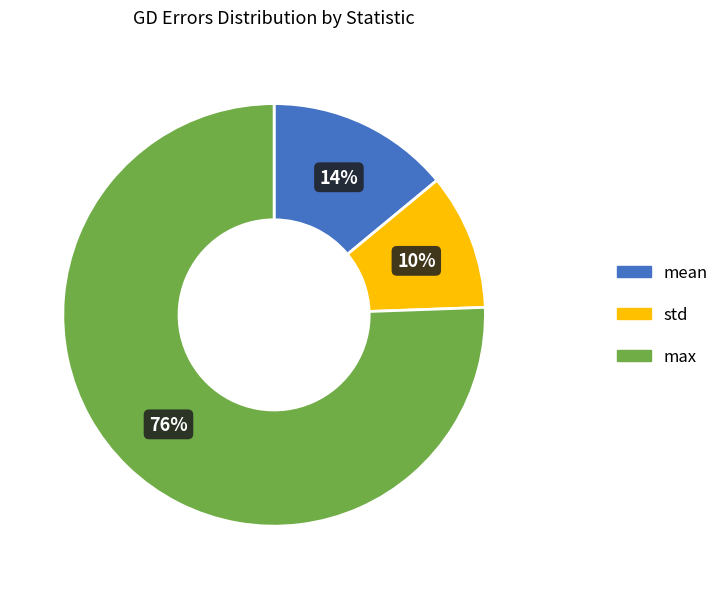

What is the largest slice in the pie chart?

max